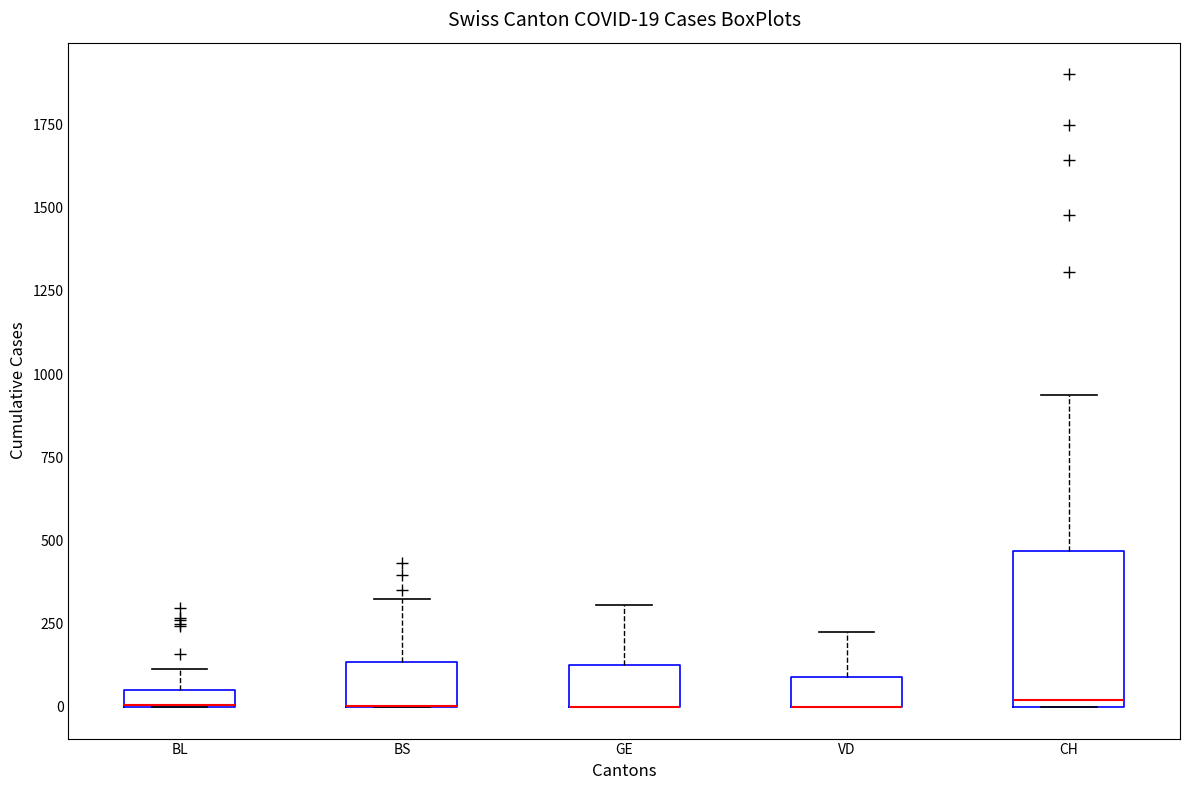

Comparing the boxes themselves (not the whiskers), which one is the tallest?

CH